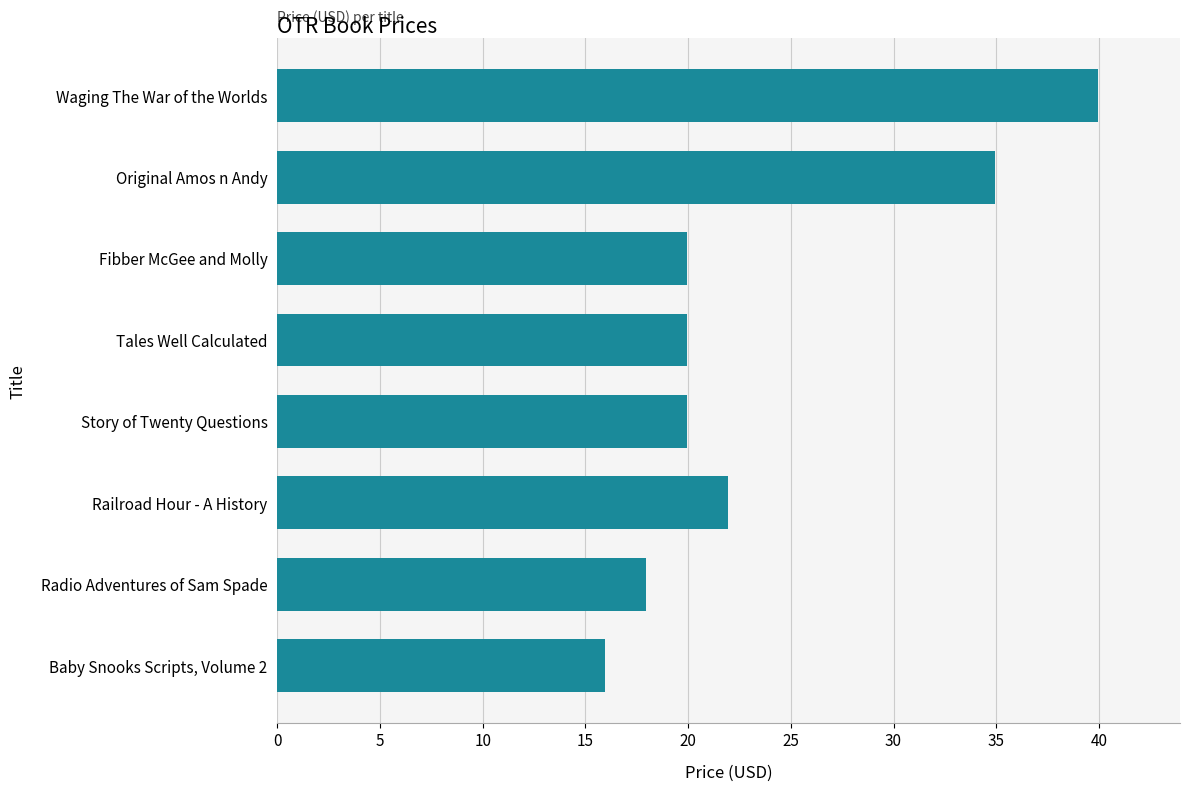

At which label is the value closest to 27?

Railroad Hour - A History